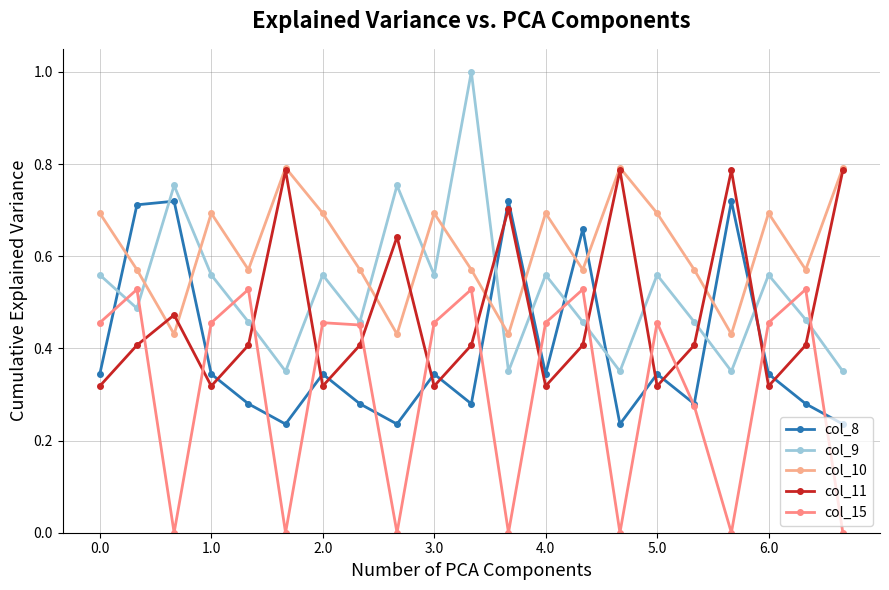

What are all the series names shown in the legend?

col_8, col_9, col_10, col_11, col_15